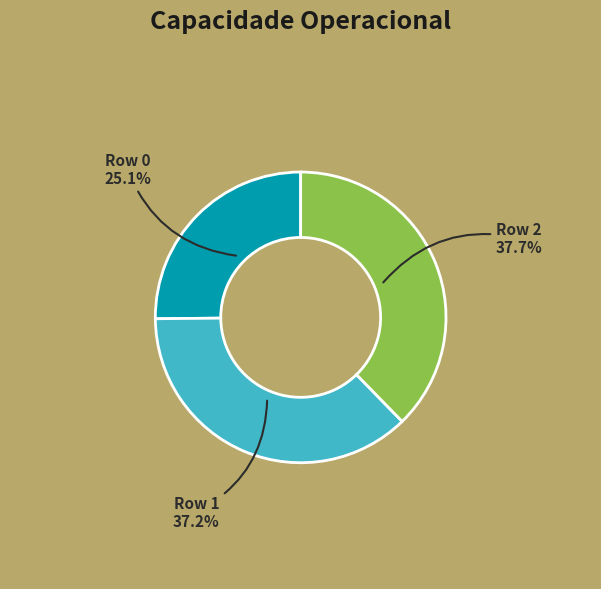

Does Row 2 represent more than half of the total?

No